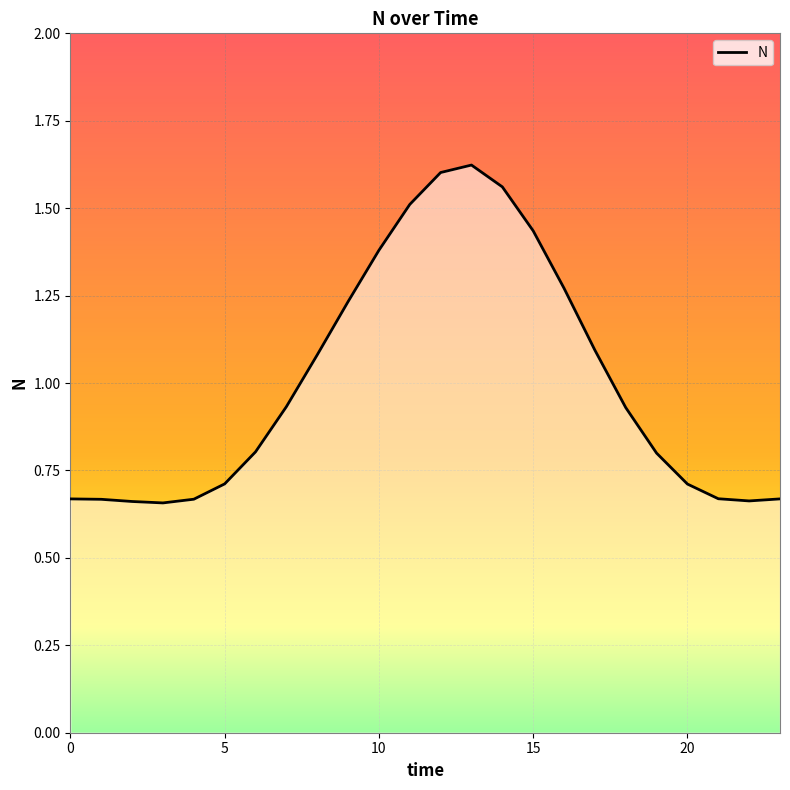

Reading right to left, extract all data points from this chart.

0.7	0.7	0.7	0.7	0.8	0.9	1.1	1.3	1.4	1.6	1.6	1.6	1.5	1.4	1.2	1.1	0.9	0.8	0.7	0.7	0.7	0.7	0.7	0.7